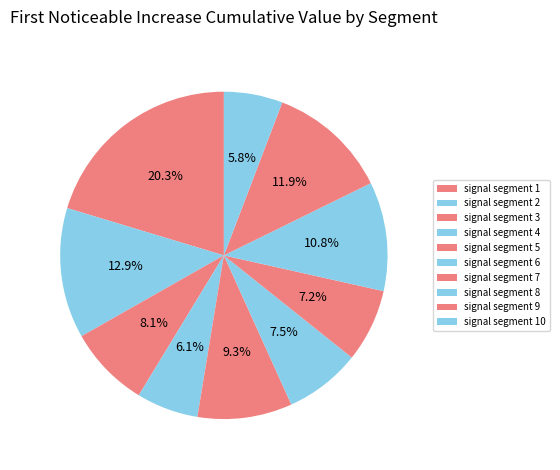

To the nearest percent, what is the combined percentage of signal segment 3 and signal segment 2?

21%